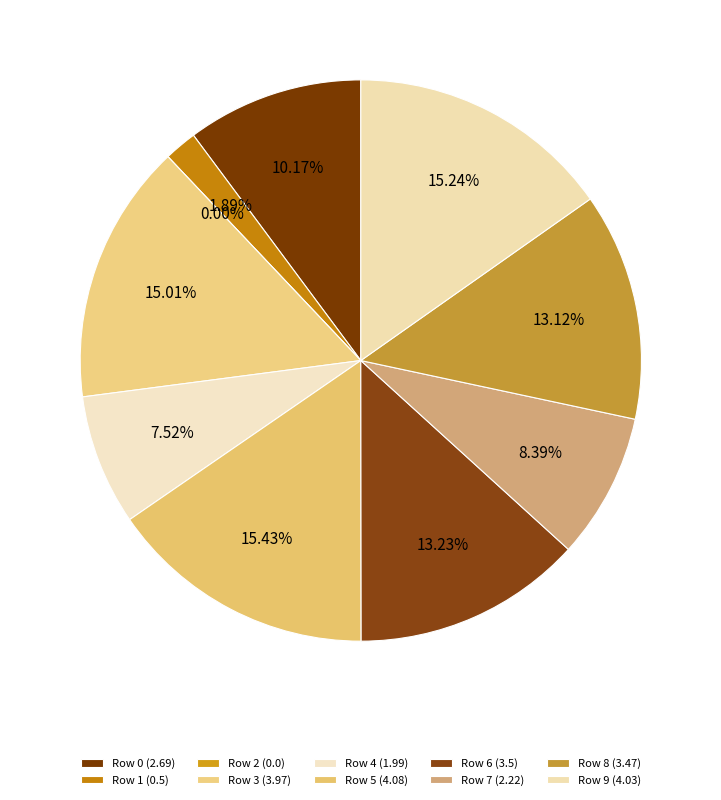

The 7 slice represents 8% of the pie. True or false?

True